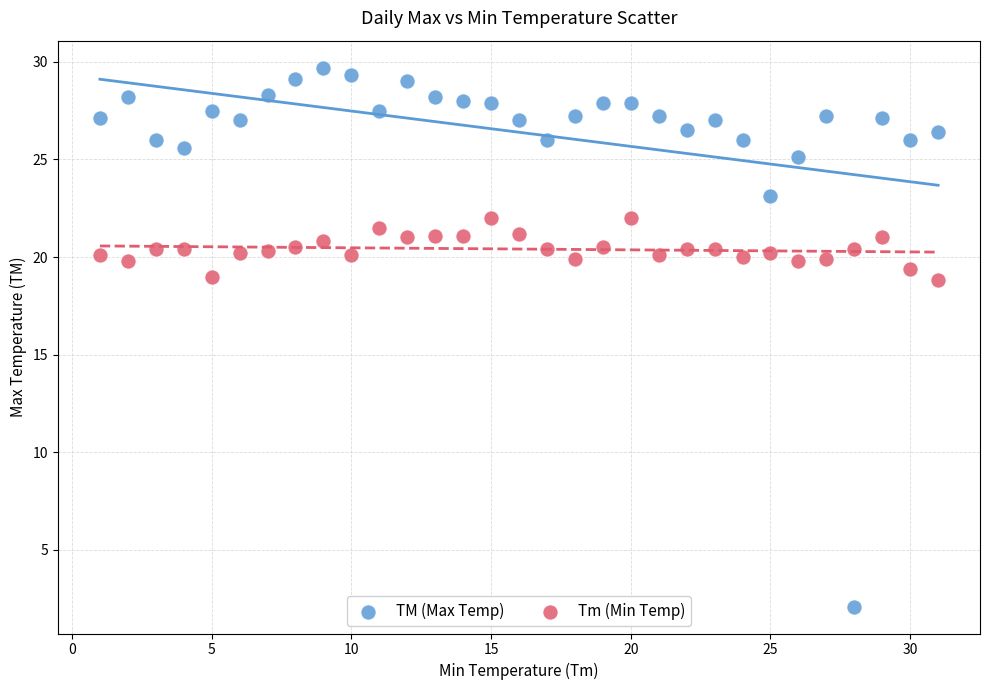

Which series has the widest spread of Y values?

TM (Max Temp)